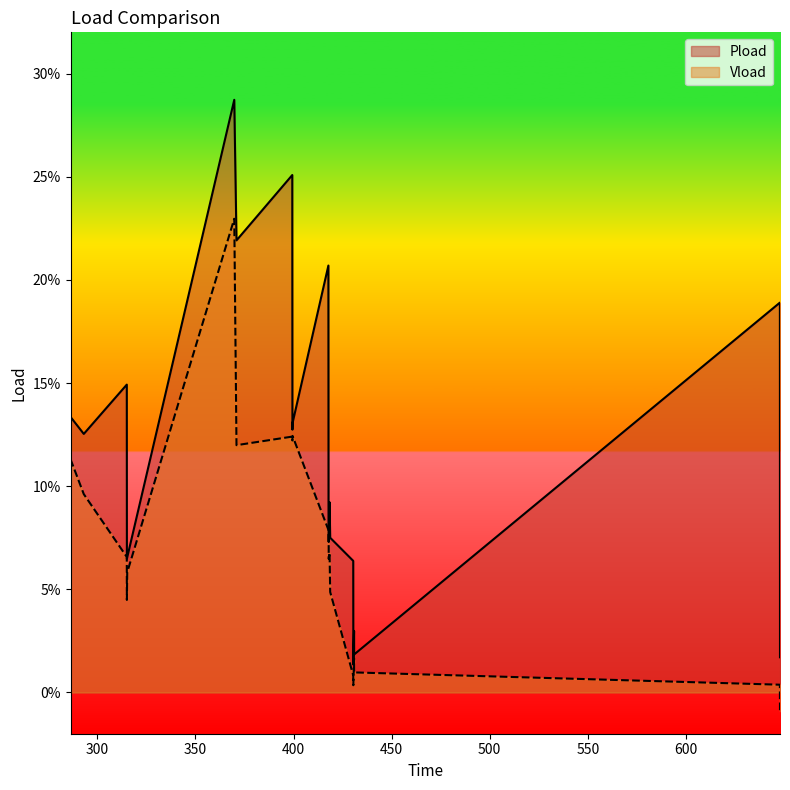

Does the chart display data point markers on the line(s)?

No